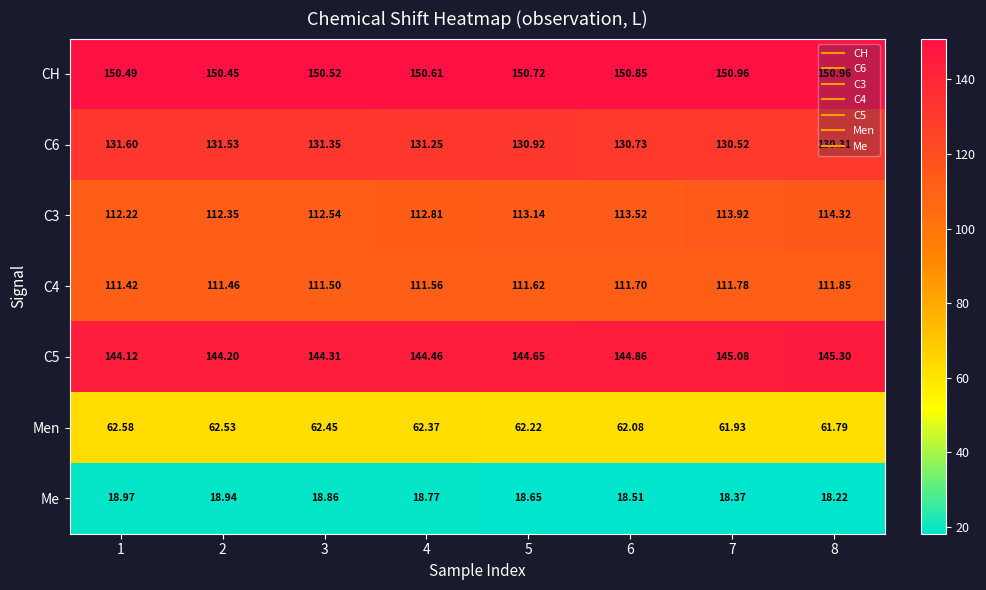

Which series has the largest total across all categories?

CH